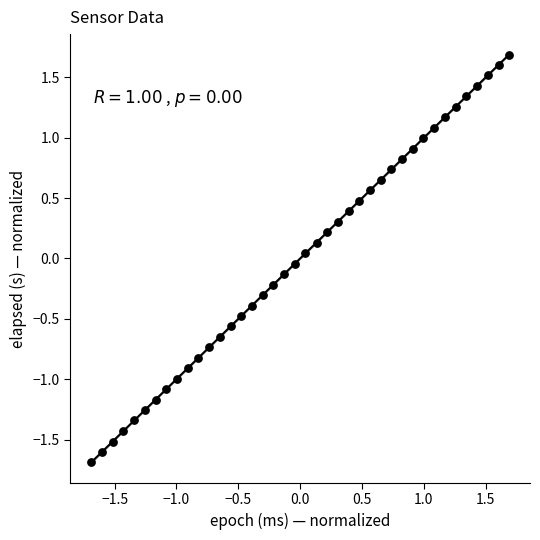

What is the range of X values (max minus min)?

3.4